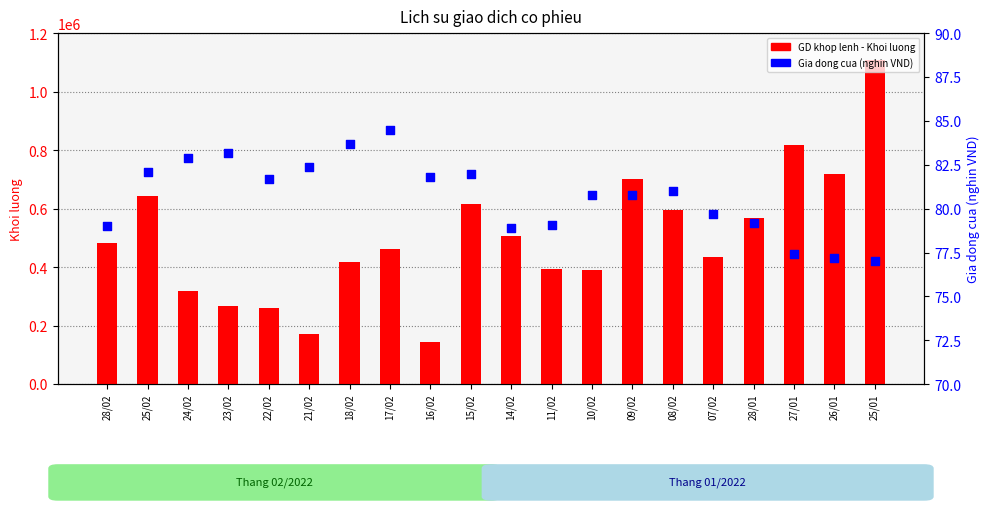

Is the value of GD khop lenh - Khoi luong at 23/02 greater than the value of Gia dong cua (nghin VND) at 28/01?

Yes